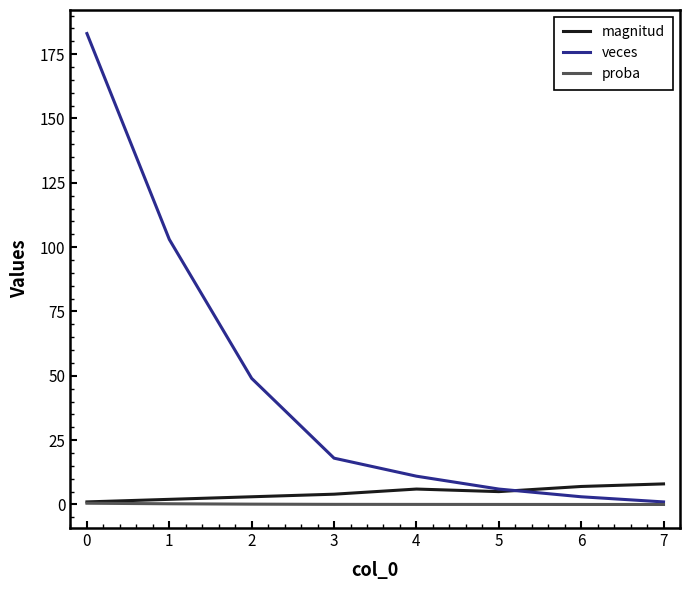

What is the maximum value shown in the chart?

183.0